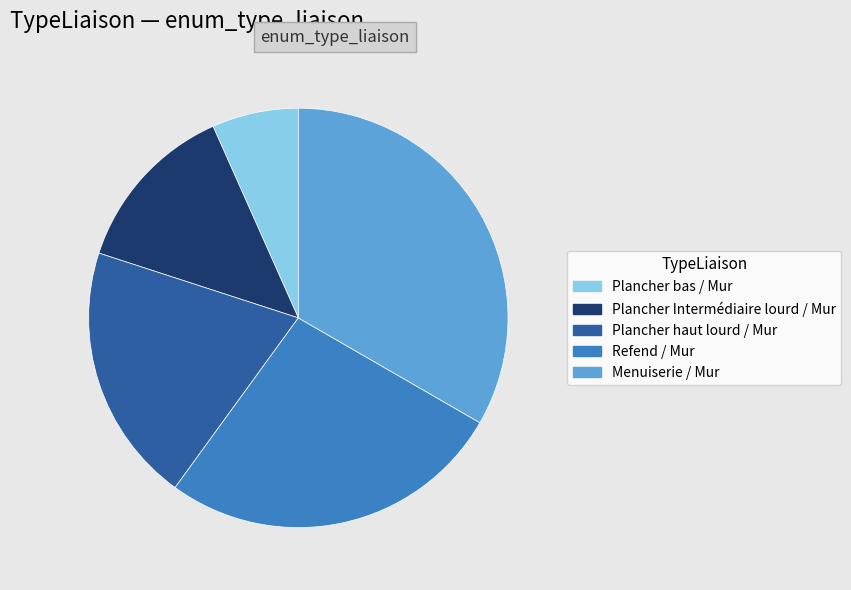

Approximately how many times larger is the value at Plancher haut lourd / Mur compared to Plancher Intermédiaire lourd / Mur?

1.5